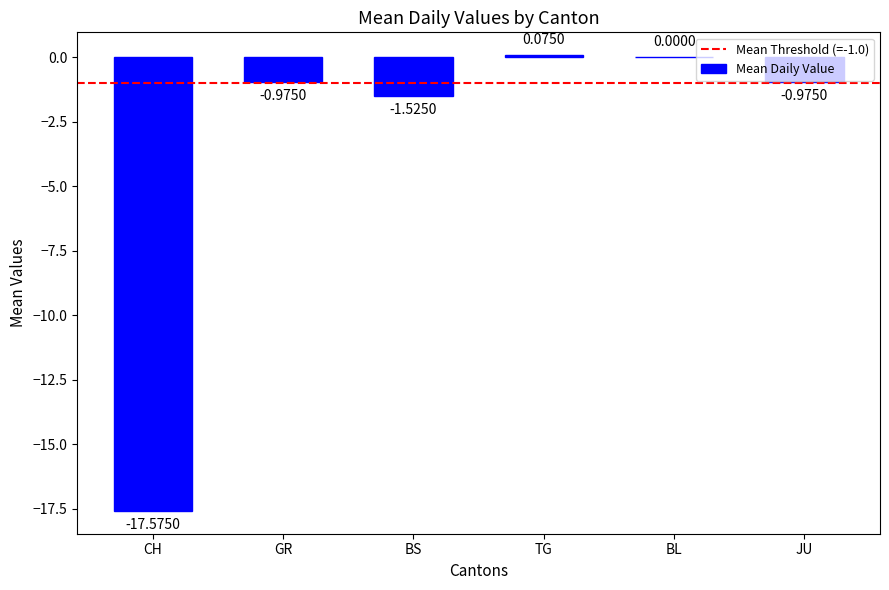

What is the change in value from CH to GR?

+16.6